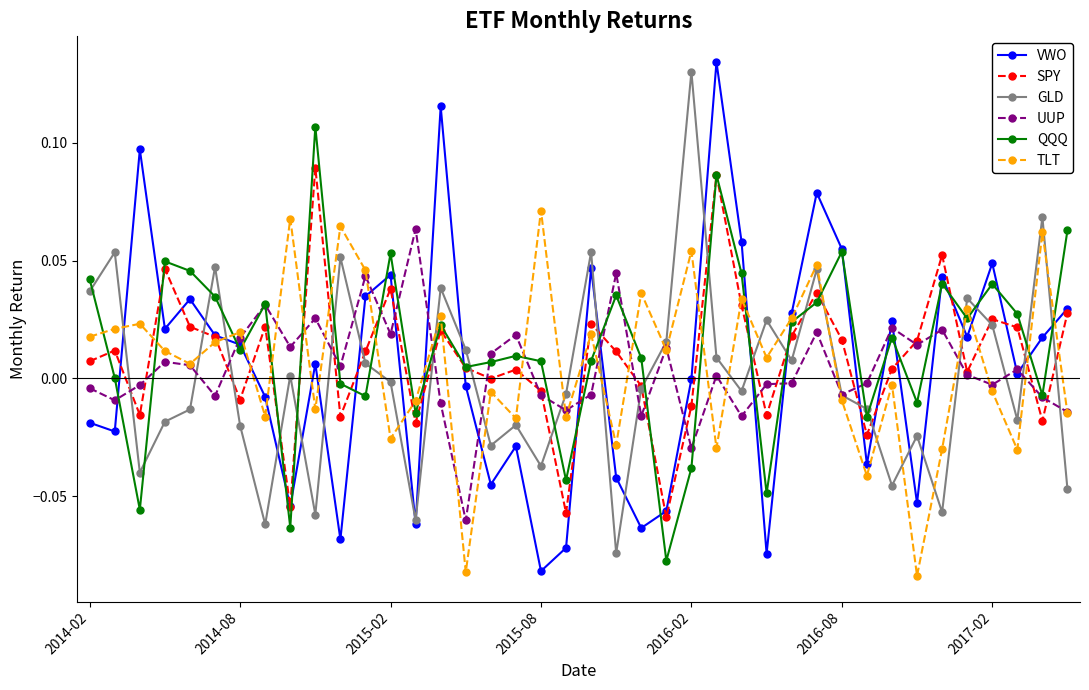

In SPY, how many points are lower than both neighbors (excluding endpoints)?

12